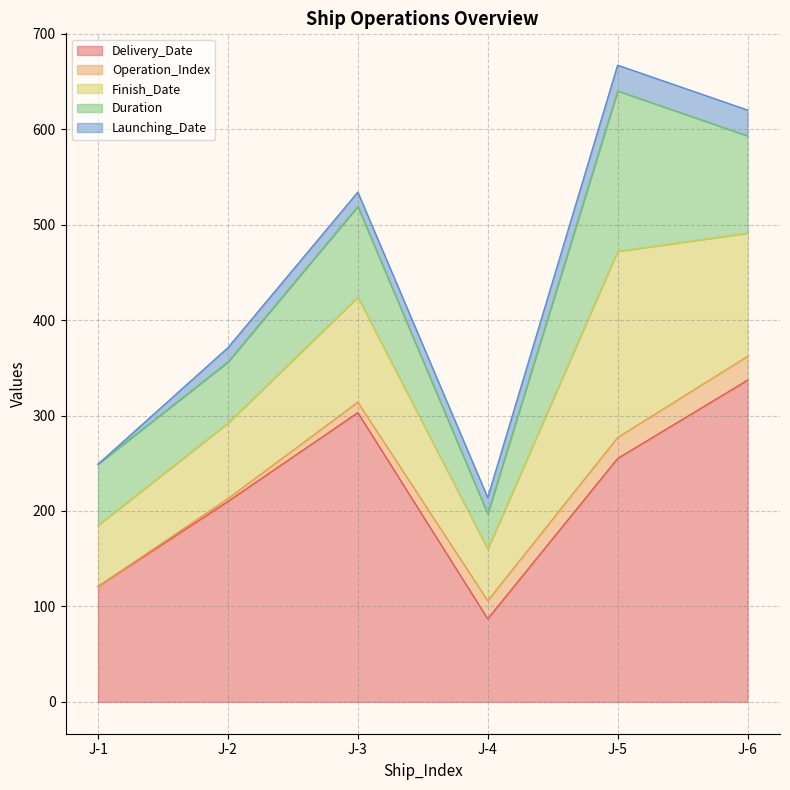

Rank the categories by Operation_Index value from lowest to highest.

J-1, J-2, J-3, J-4, J-5, J-6